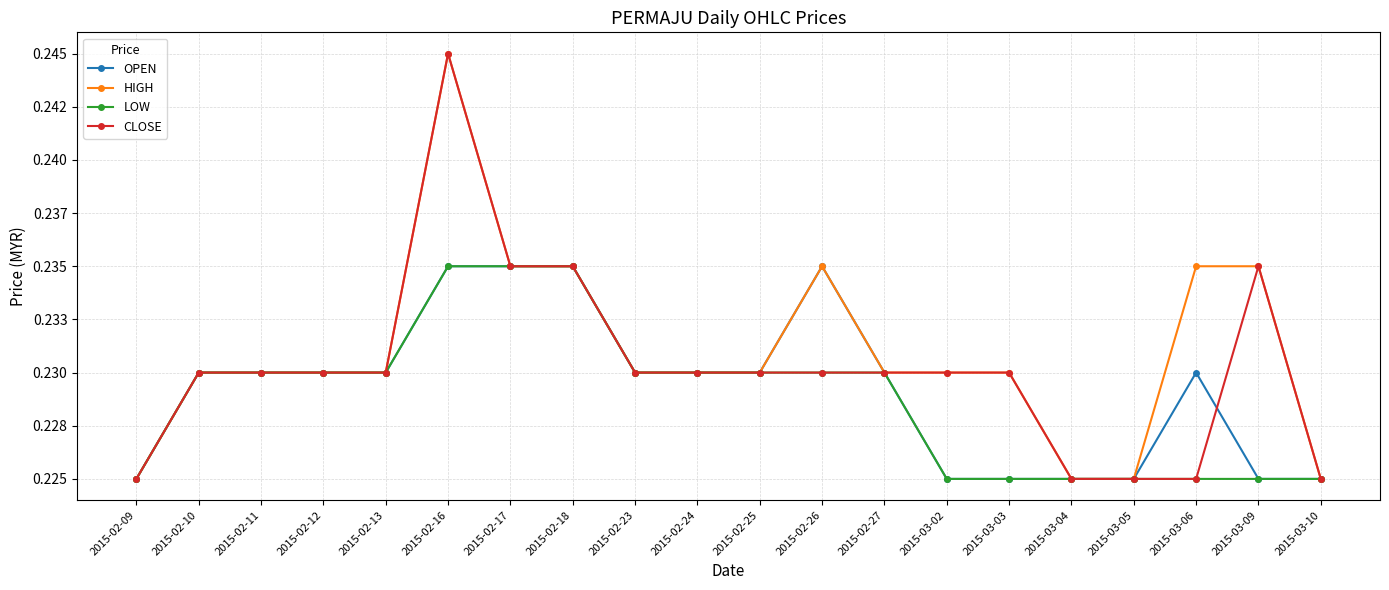

What is the label of the 15th point from the left?

2015-03-03